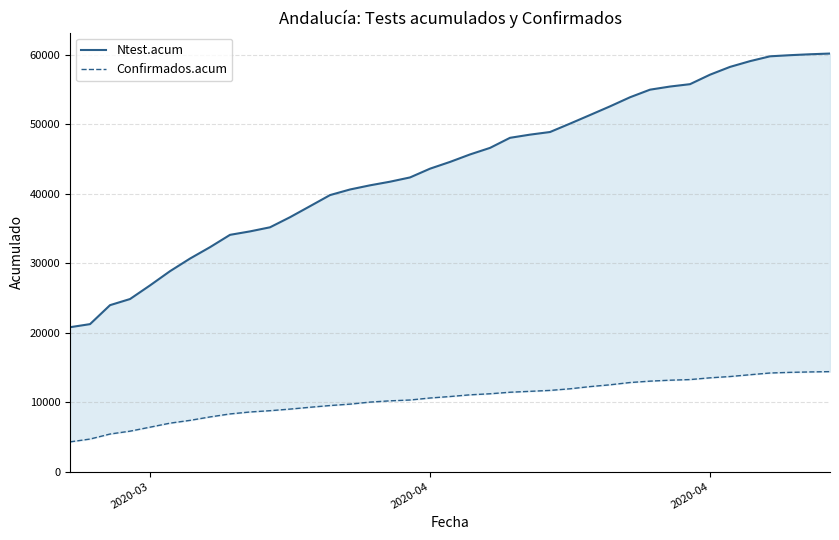

At how many categories does at least one series exceed 39019?

26